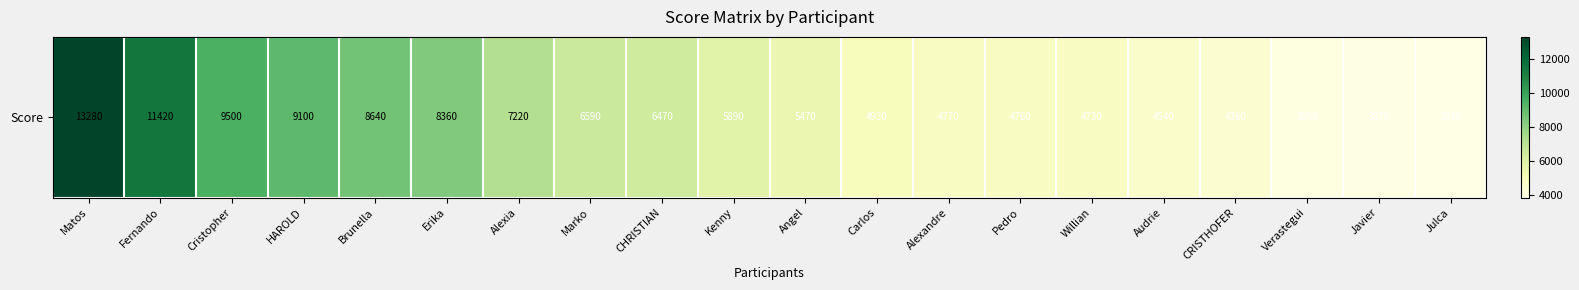

What is the ratio of the value at CHRISTIAN to the value at Angel?

1.2